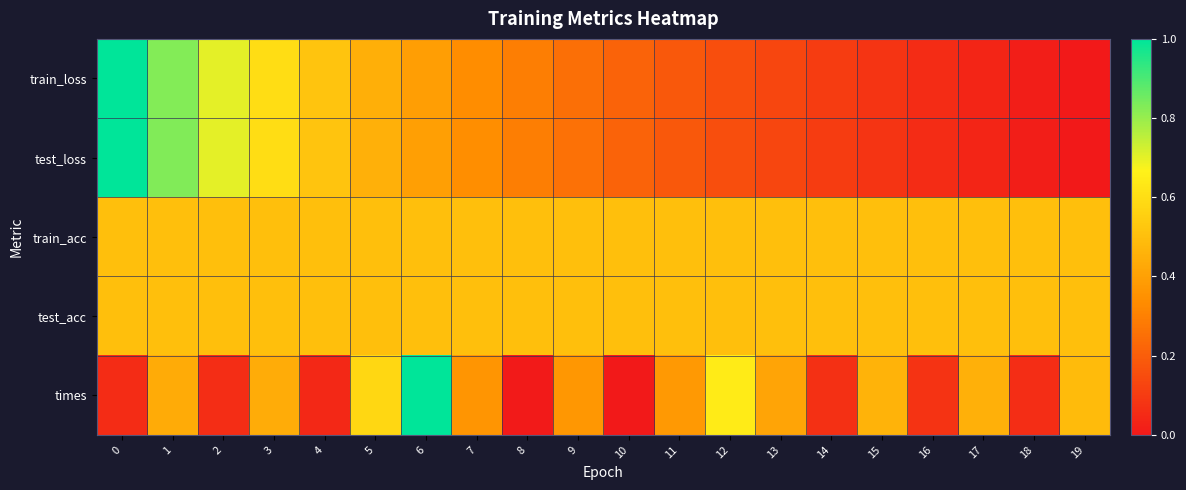

Which has a higher value, 14 or 2?

2